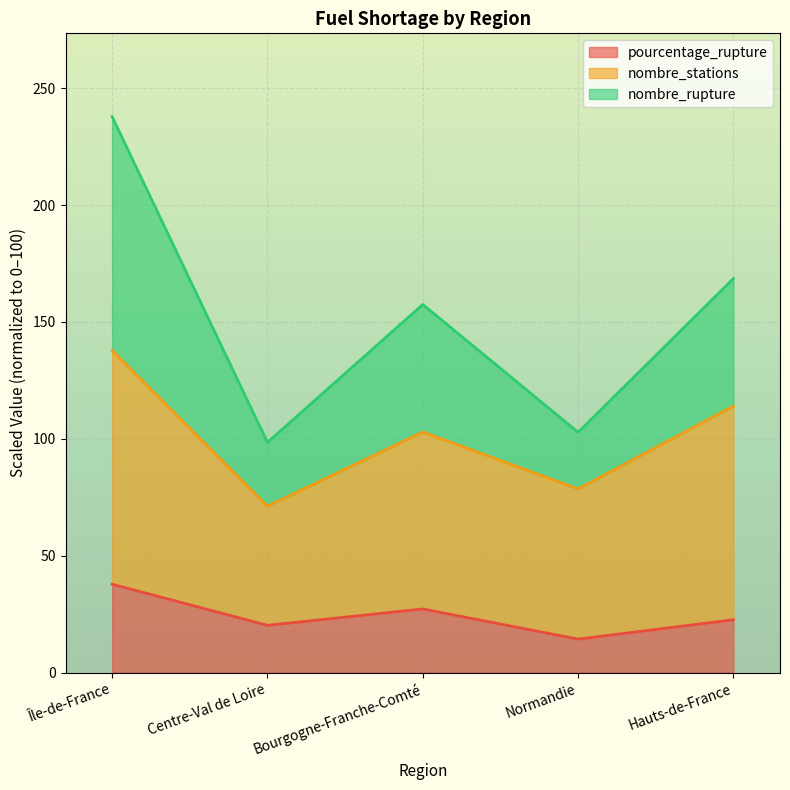

Where is the first local maximum for pourcentage_rupture?

Bourgogne-Franche-Comté